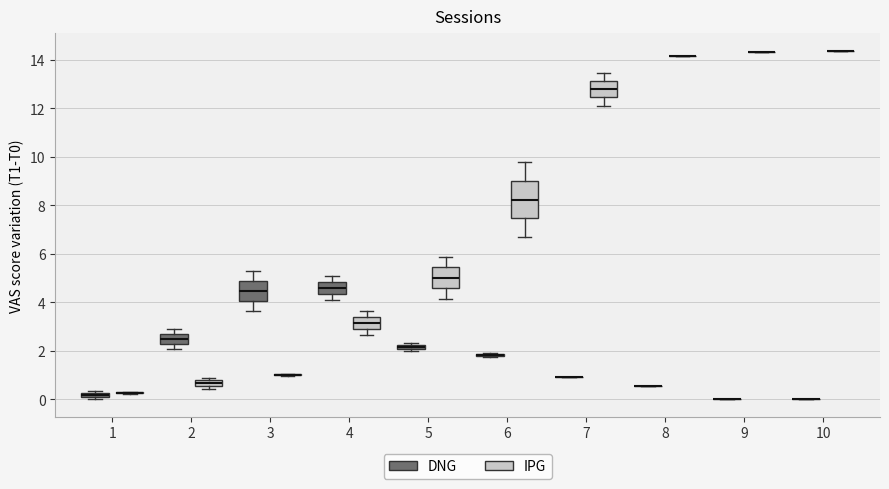

Which box is the tallest, from its lower edge to its upper edge?

6 (IPG)